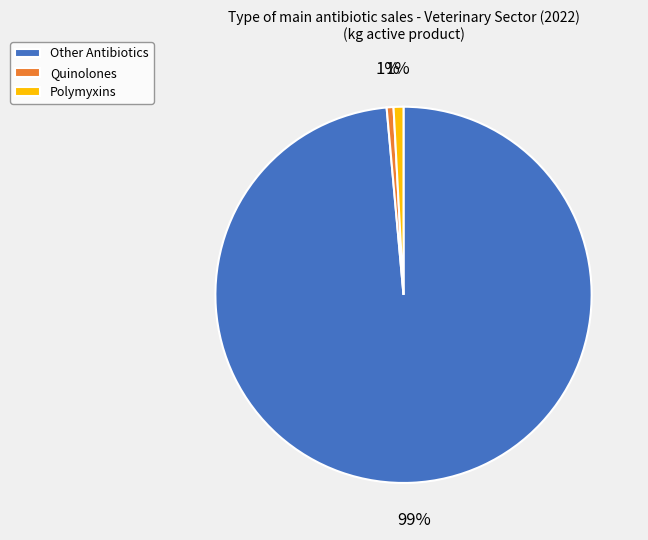

Do Polymyxins and Other Antibiotics together represent more than half of the pie?

Yes